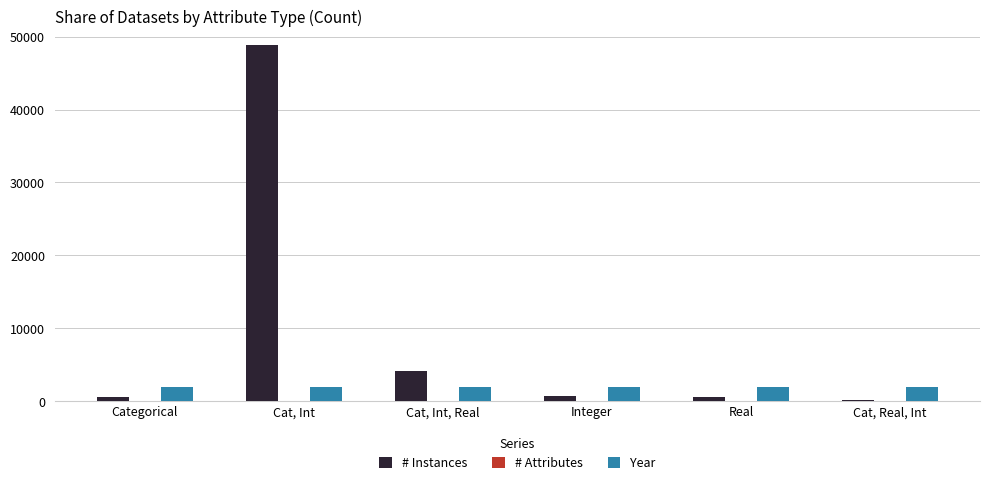

At which category is the sum across all series the highest?

Cat, Int